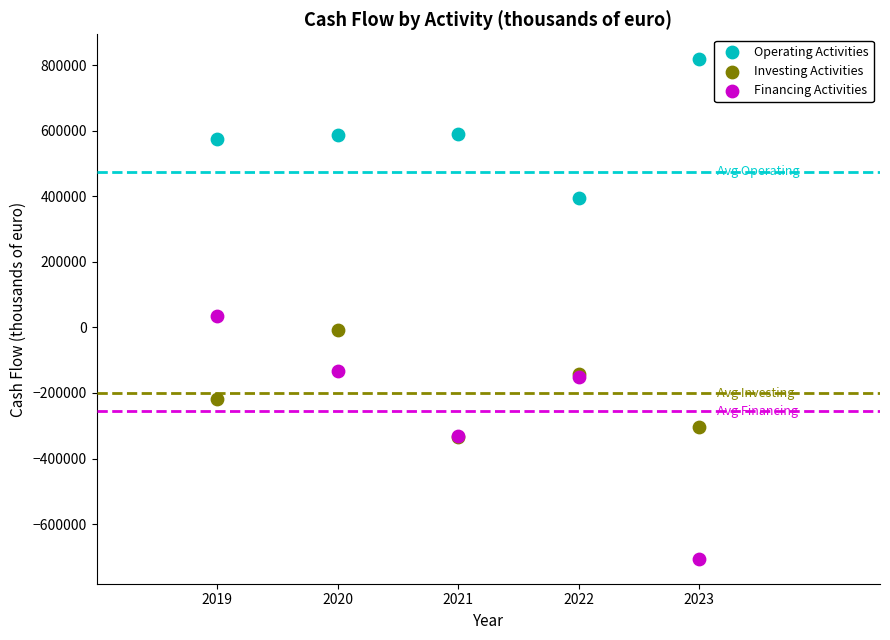

Across all series, what Y value is closest to 56395?

34389